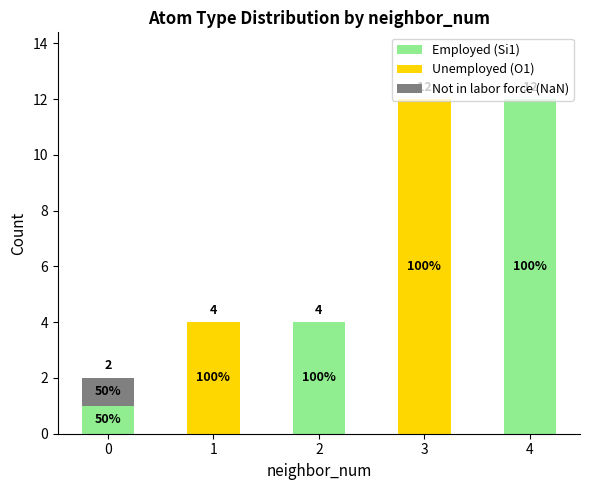

Which series has the widest spread of values?

Employed (Si1)